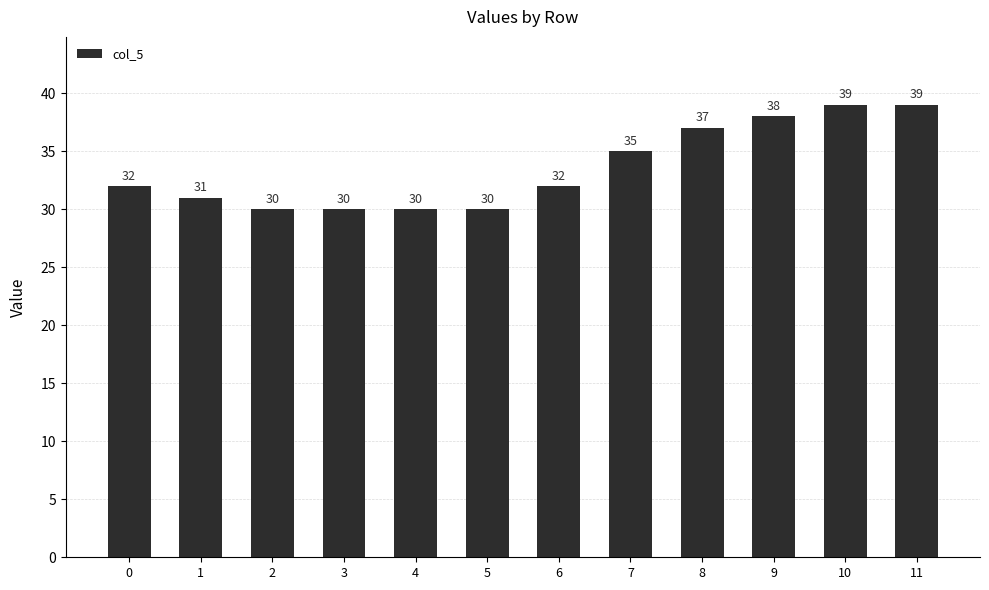

The chart shows a value of 20 at 5. True or false?

False